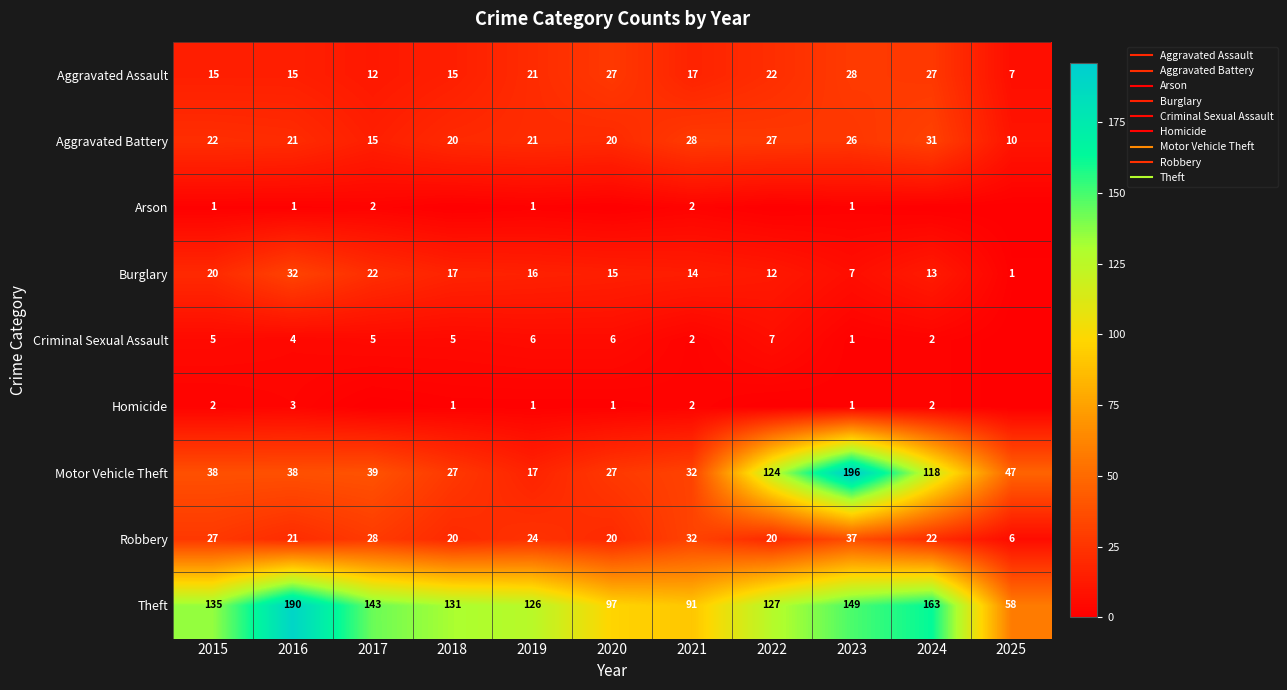

Which series changed the most between 2016 and 2022?

Motor Vehicle Theft